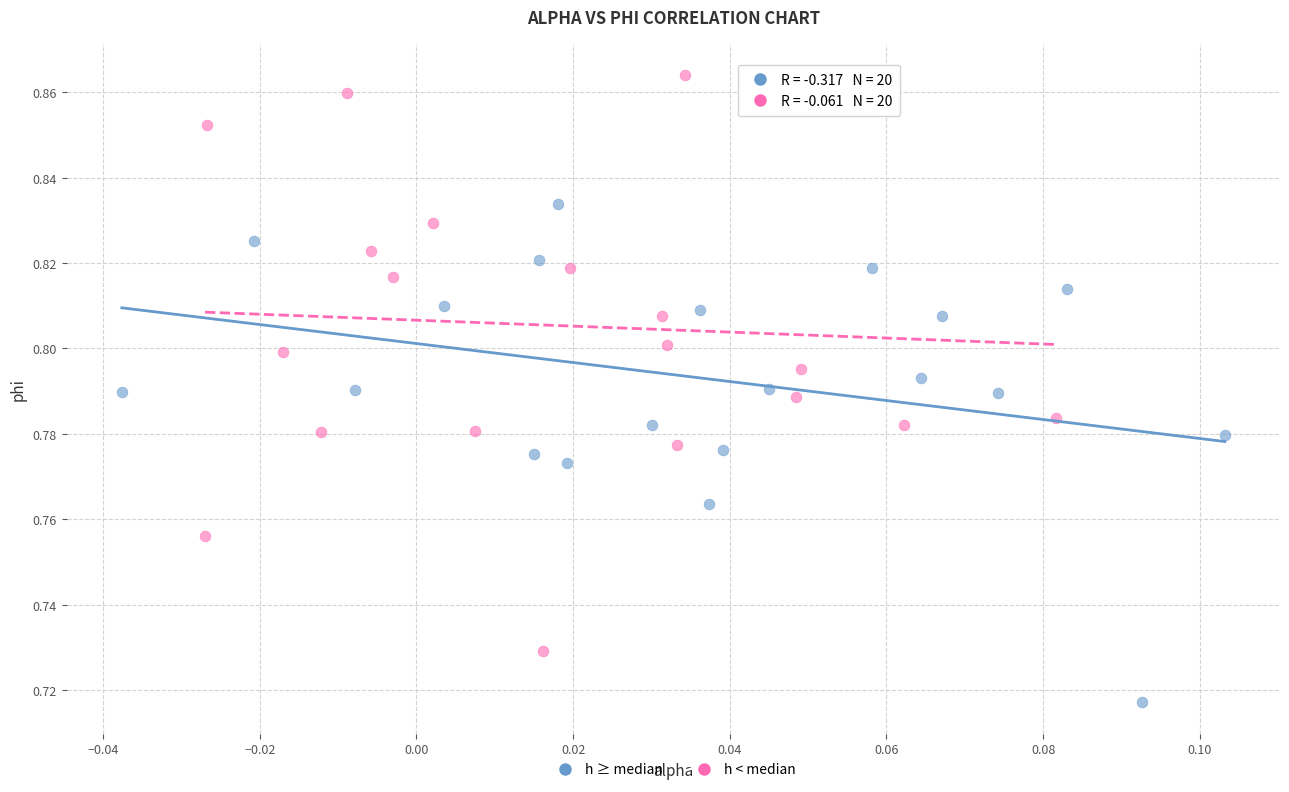

What are all the series names shown in the legend?

h ≥ median, h < median